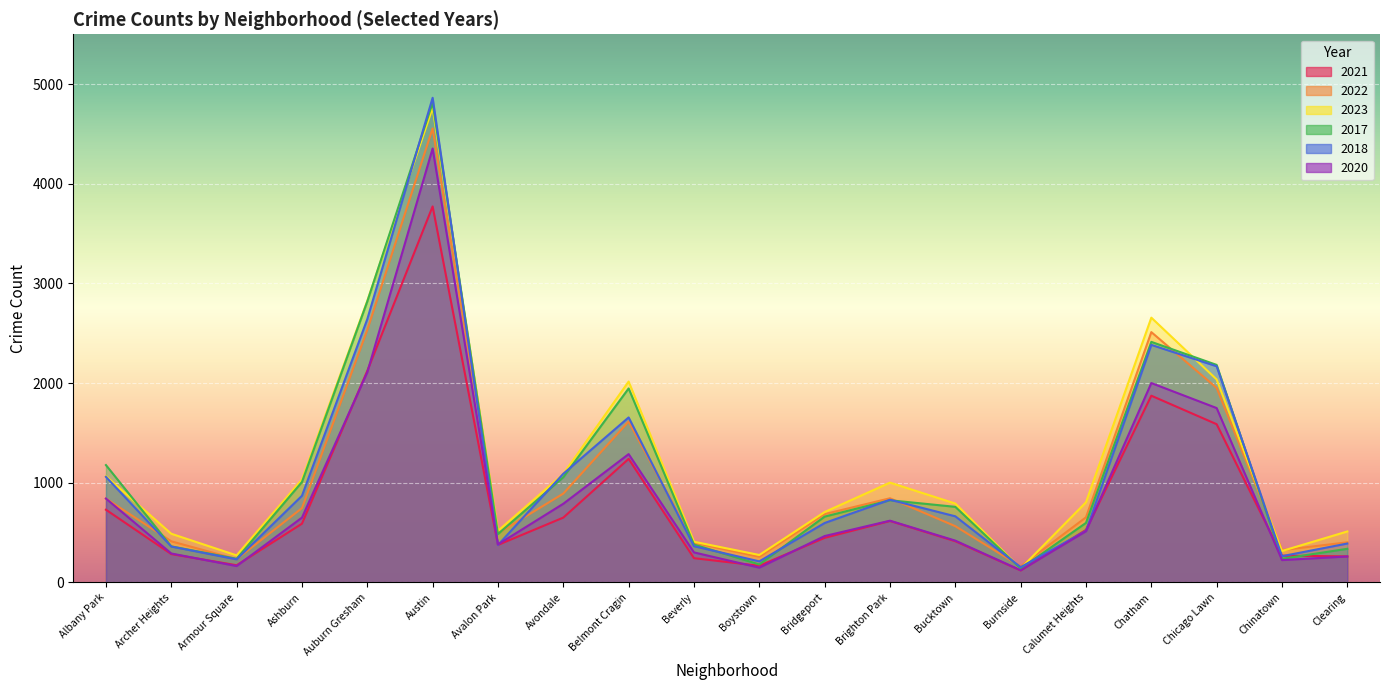

The value of 2017 at Armour Square is 238. True or false?

True